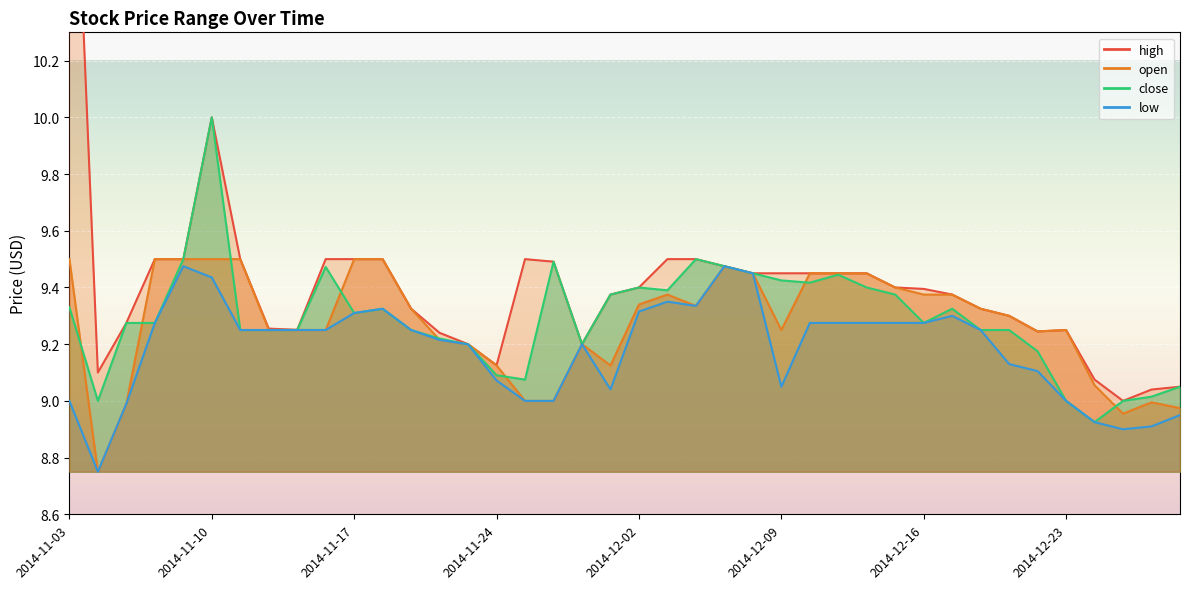

At how many categories does at least one series exceed 10?

1